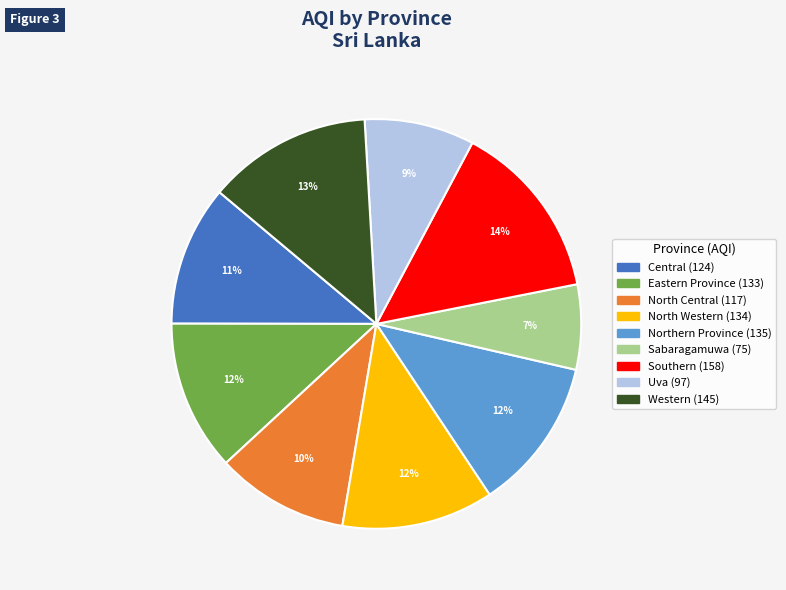

Which has a higher value, Southern or Eastern Province?

Southern